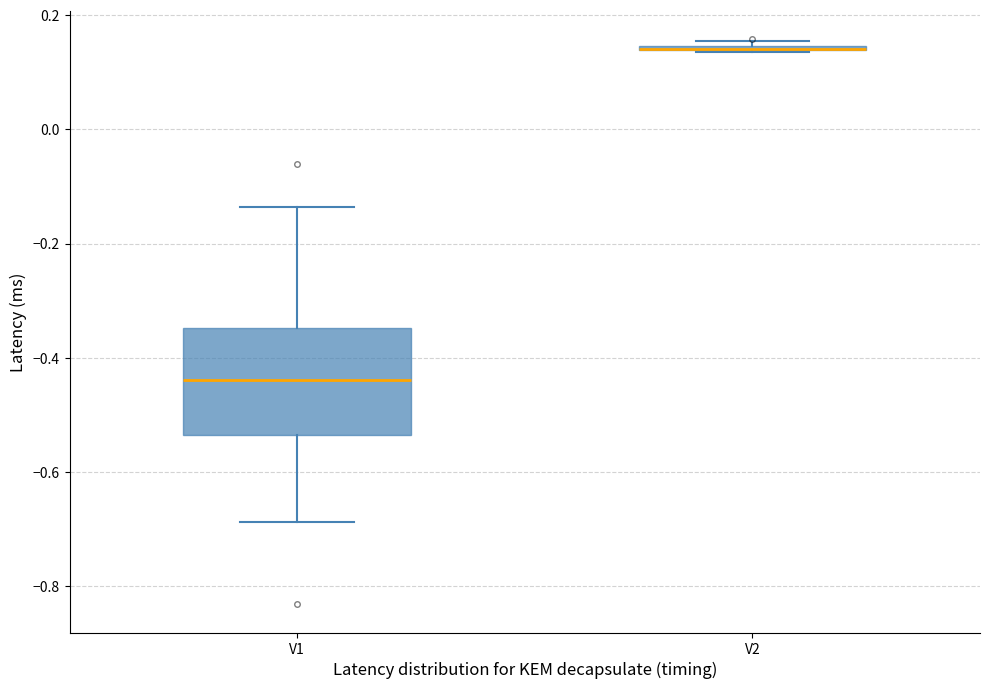

Which box is the tallest, from its lower edge to its upper edge?

V1